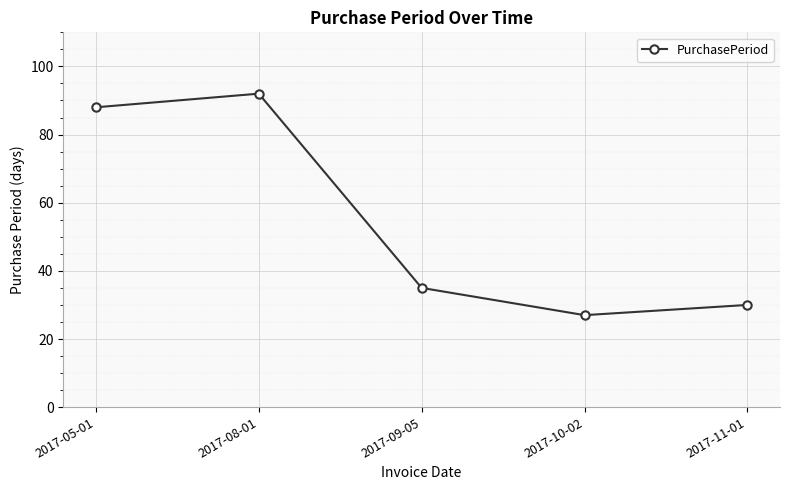

Between 2017-11-01 and 2017-08-01, which is larger?

2017-08-01